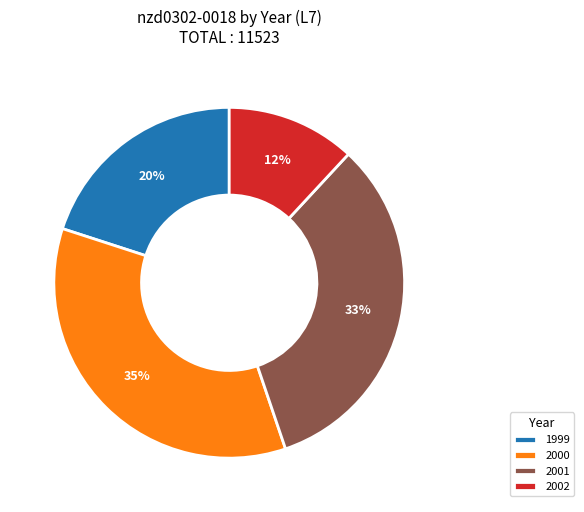

Does 2002 account for over 50% of the chart?

No